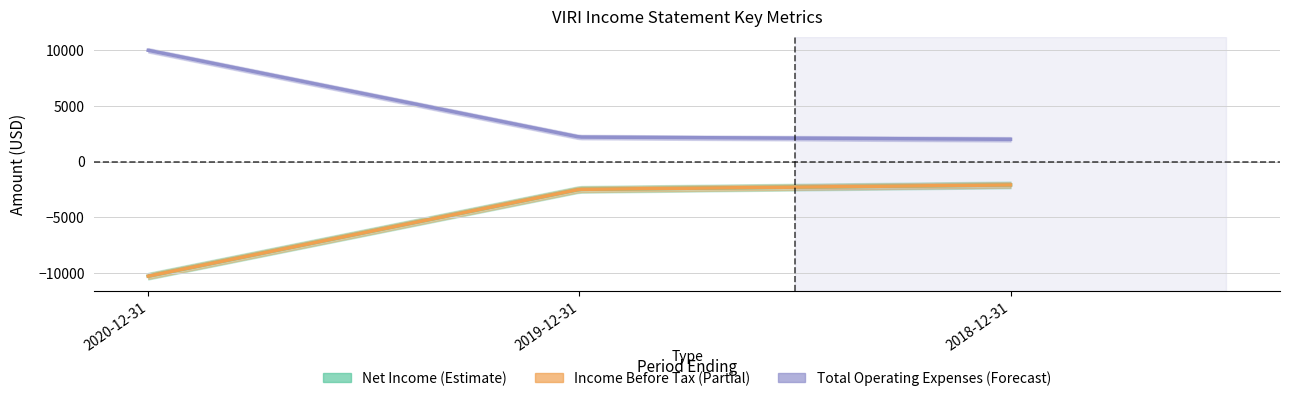

What is the lowest value of the Net Income series?

-10300